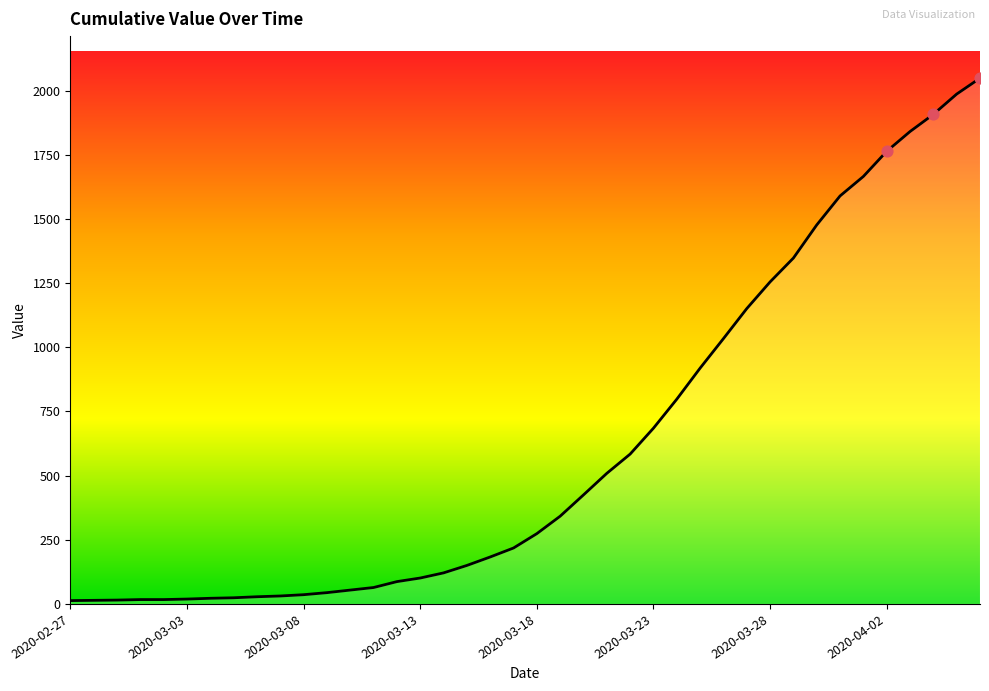

What is the greatest value displayed?

2049